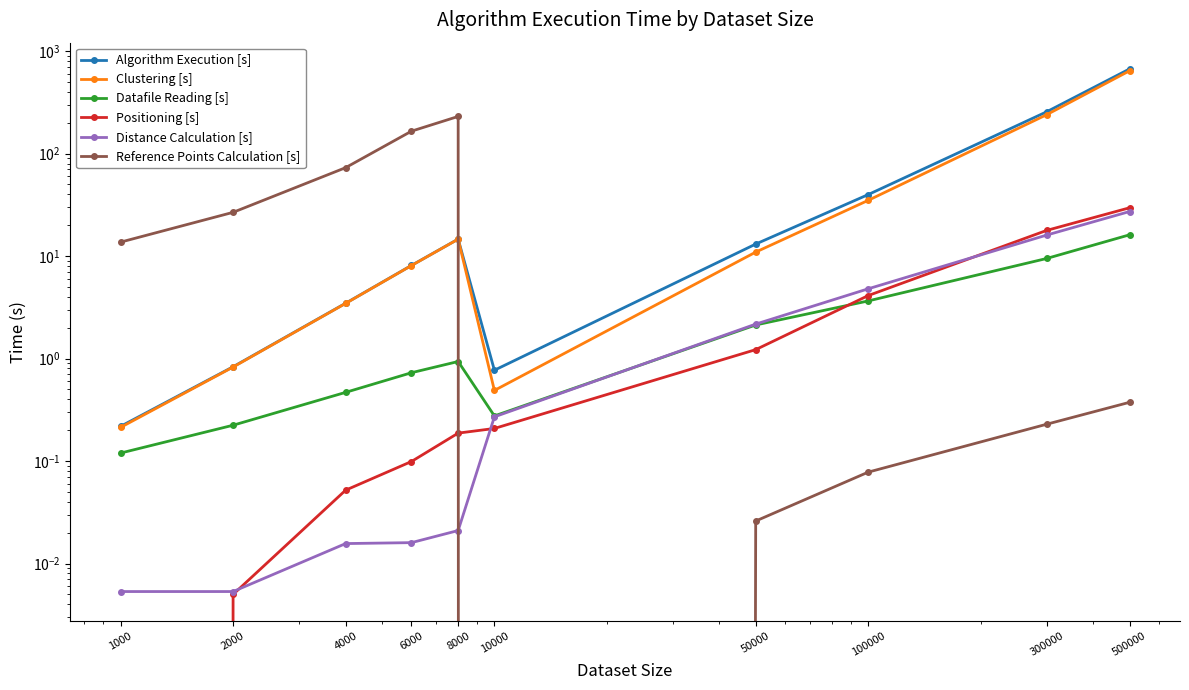

Which series has the widest spread of values?

Algorithm Execution [s]